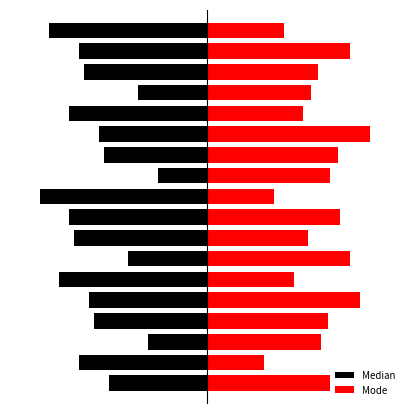

Which series has the widest spread of values?

Median